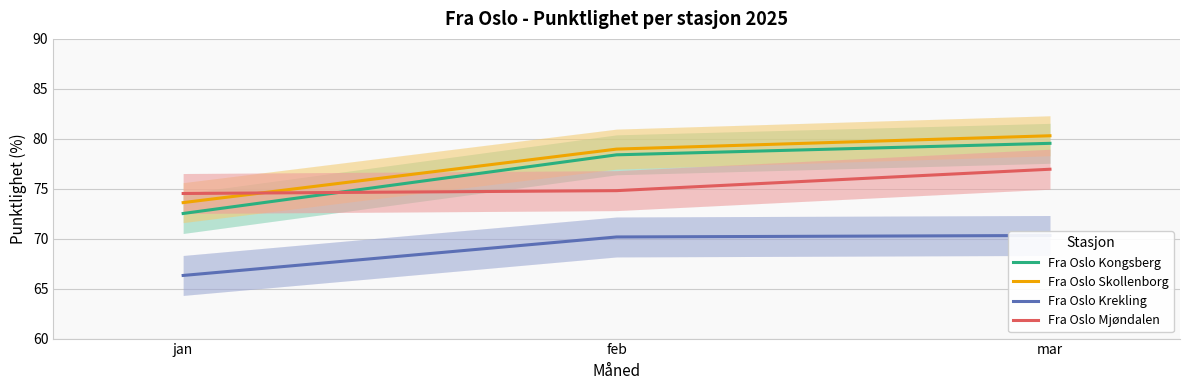

What are all the series names shown in the legend?

Fra Oslo Kongsberg, Fra Oslo Skollenborg, Fra Oslo Krekling, Fra Oslo Mjøndalen